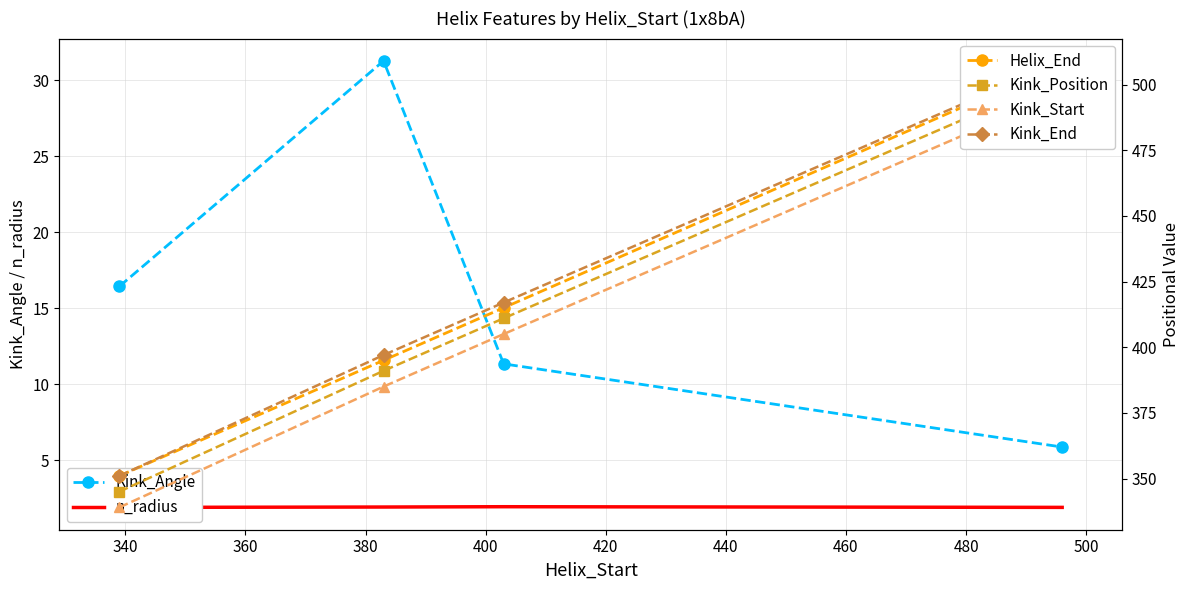

Is it true that Kink_Position equals 620.5 at 360?

False